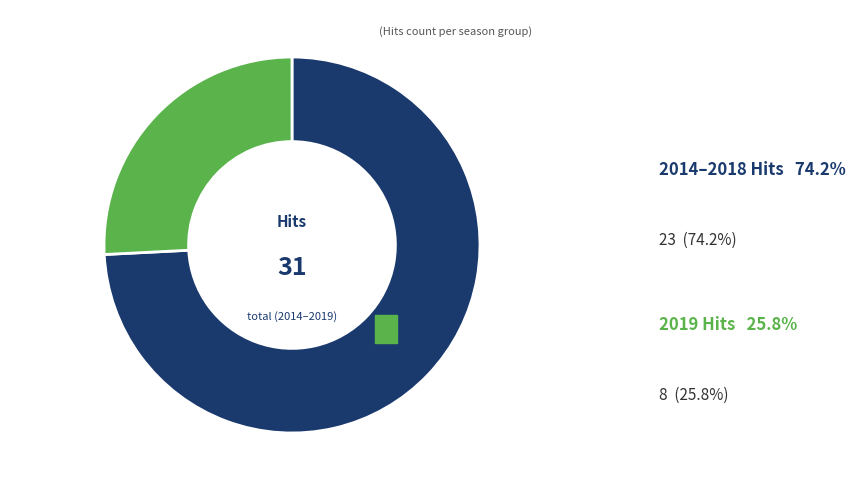

What is the ratio of the value at 2019 Hits to the value at 2014–2018 Hits?

0.3